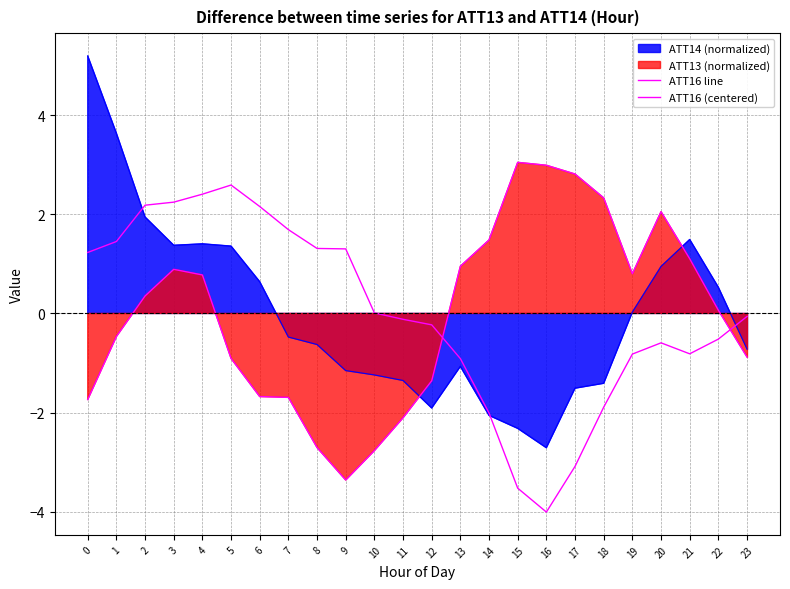

Between 7 and 16, which is larger?

16